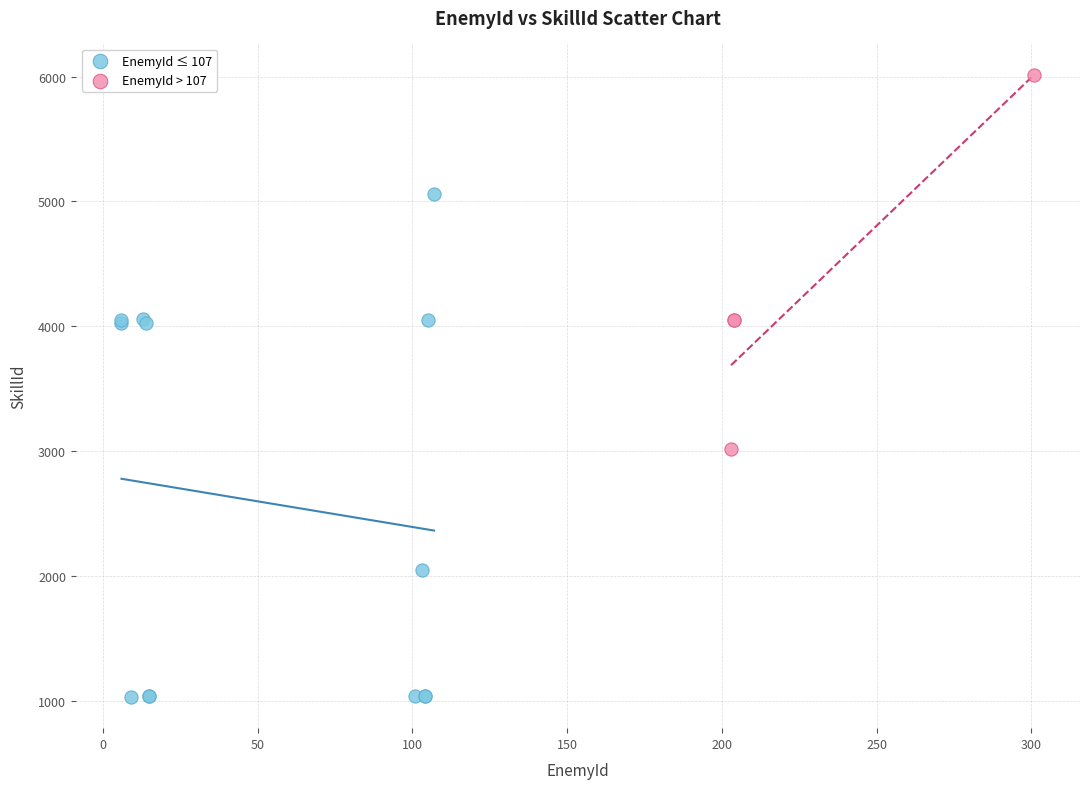

Which series has the largest Y range (max minus min)?

EnemyId ≤ 107